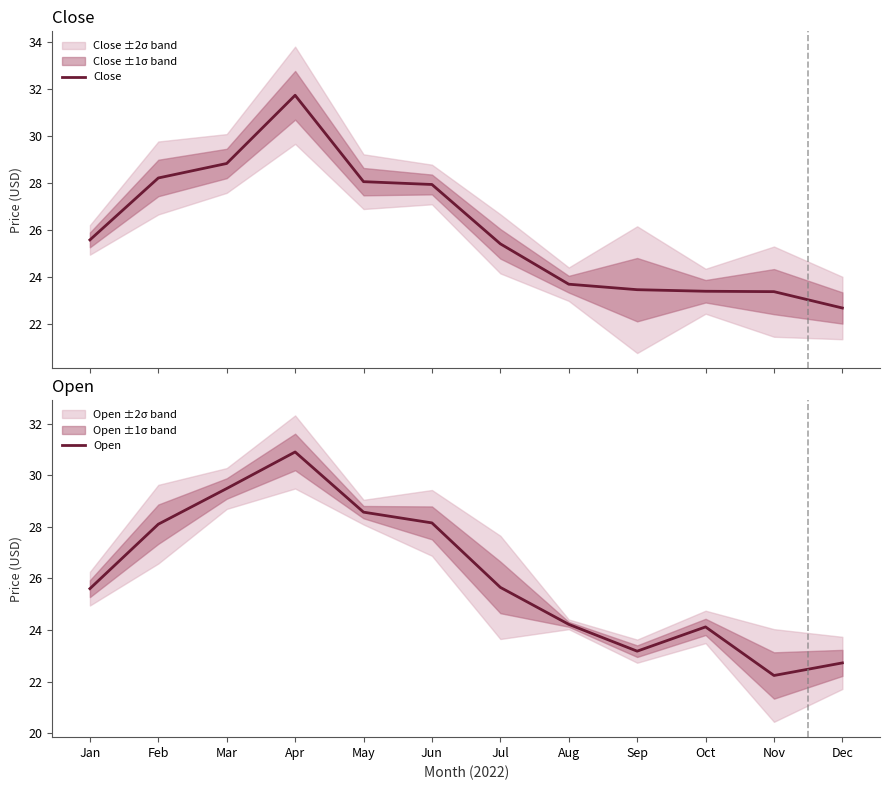

Does the chart have visible grid lines?

No